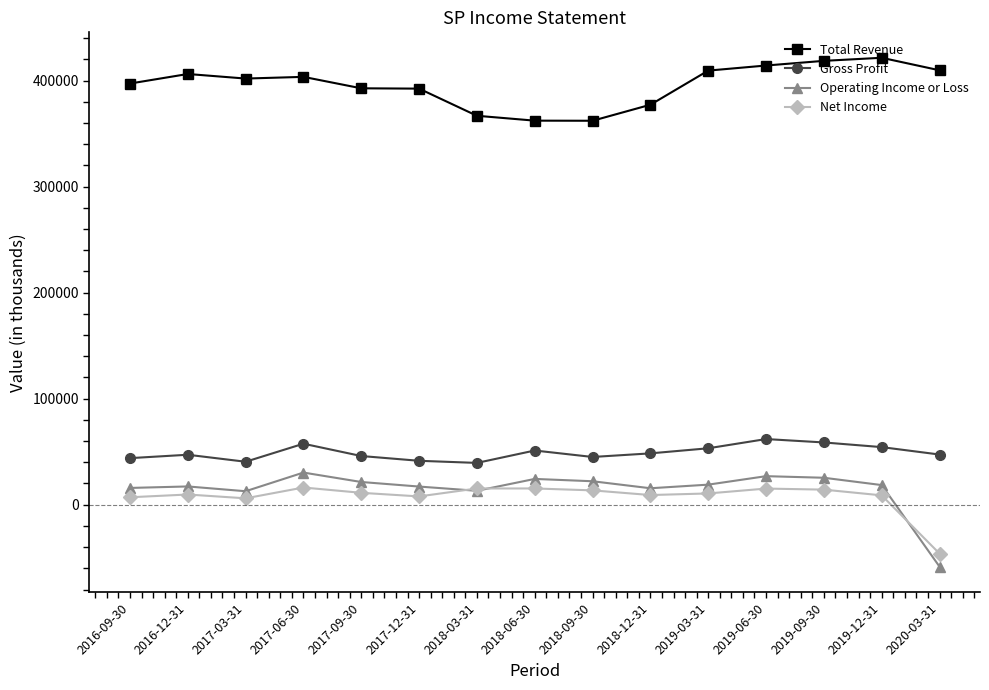

True or false: Total Revenue and Operating Income or Loss cross at least once.

False